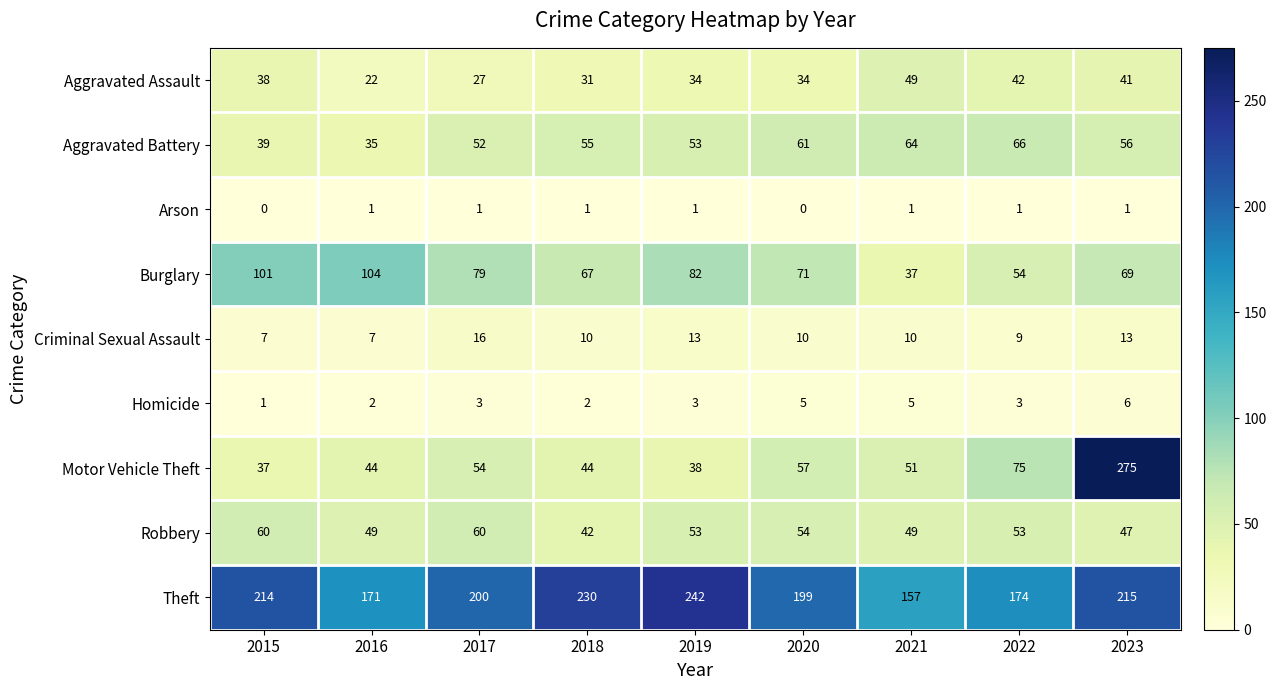

What is the average value of the Aggravated Assault series?

35